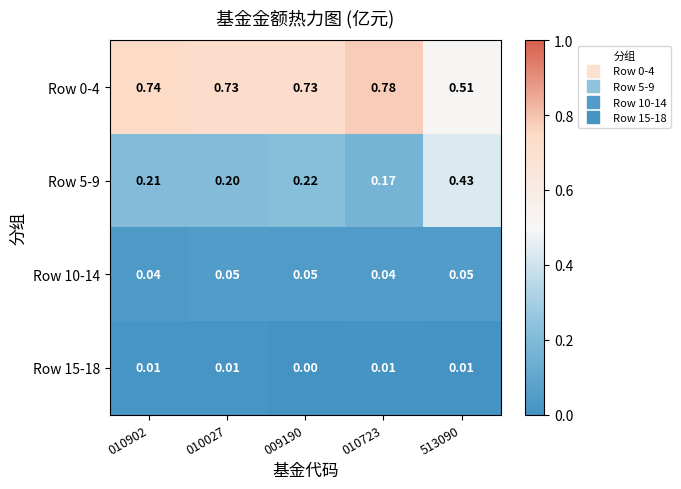

Which series has the widest spread of values?

Row 0-4